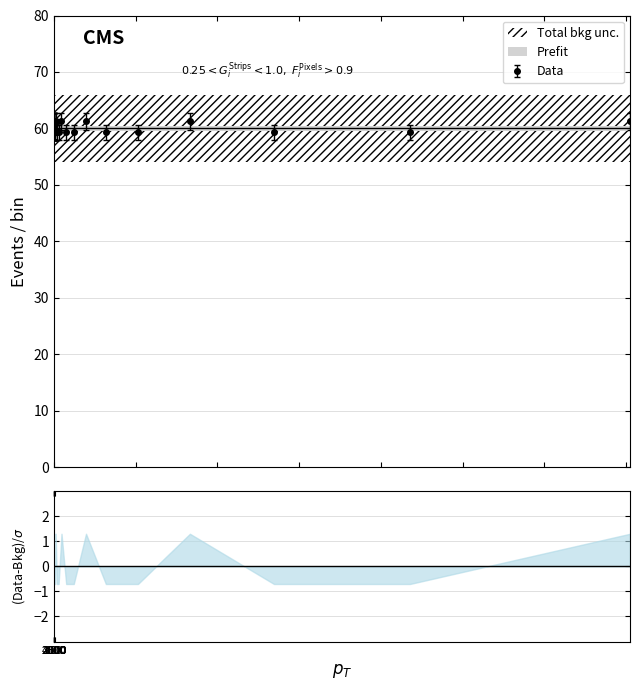

How many values are between 57 and 59?

22